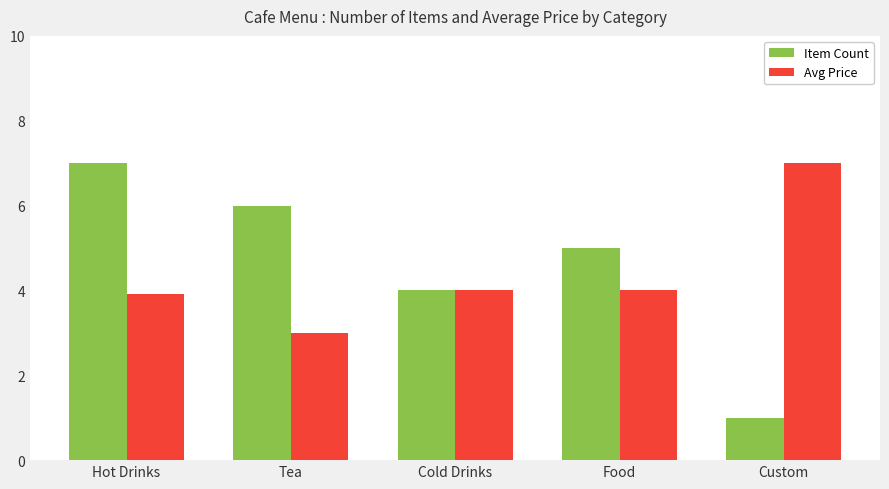

Where does the Item Count series first go above 5?

Hot Drinks